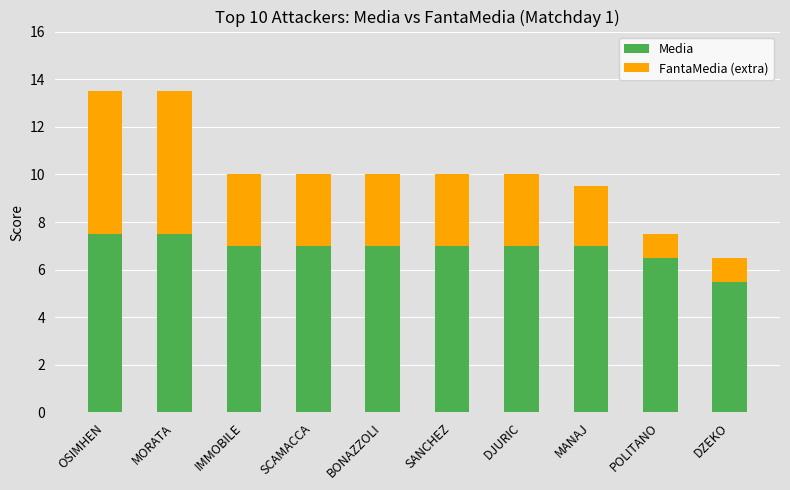

Which category has the lowest value in the Media series?

DZEKO